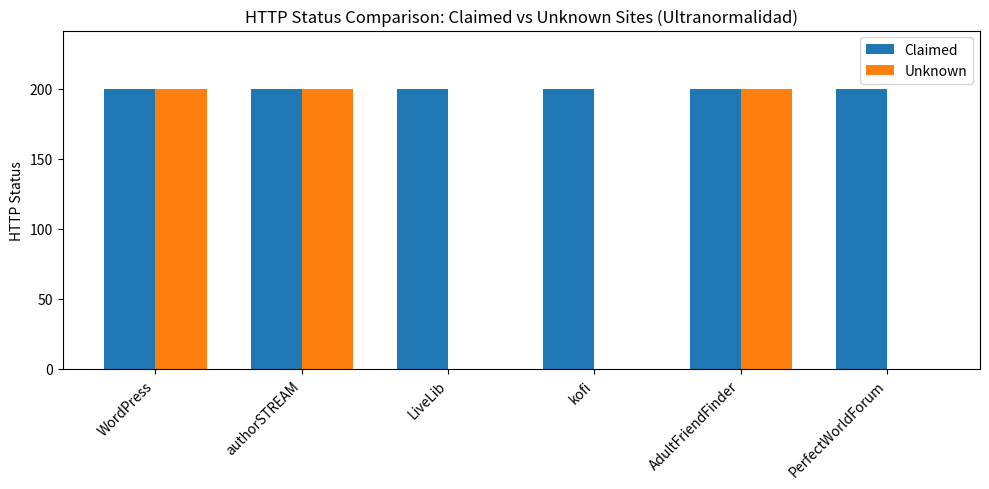

What is the sum of all Claimed values?

1200